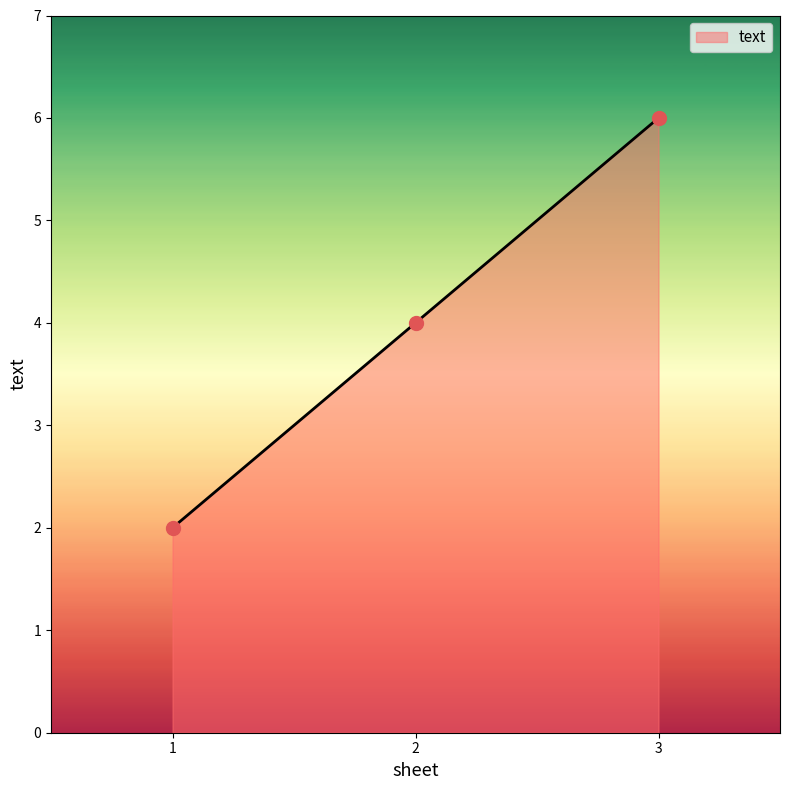

What is the change in value from 2 to 3?

+2